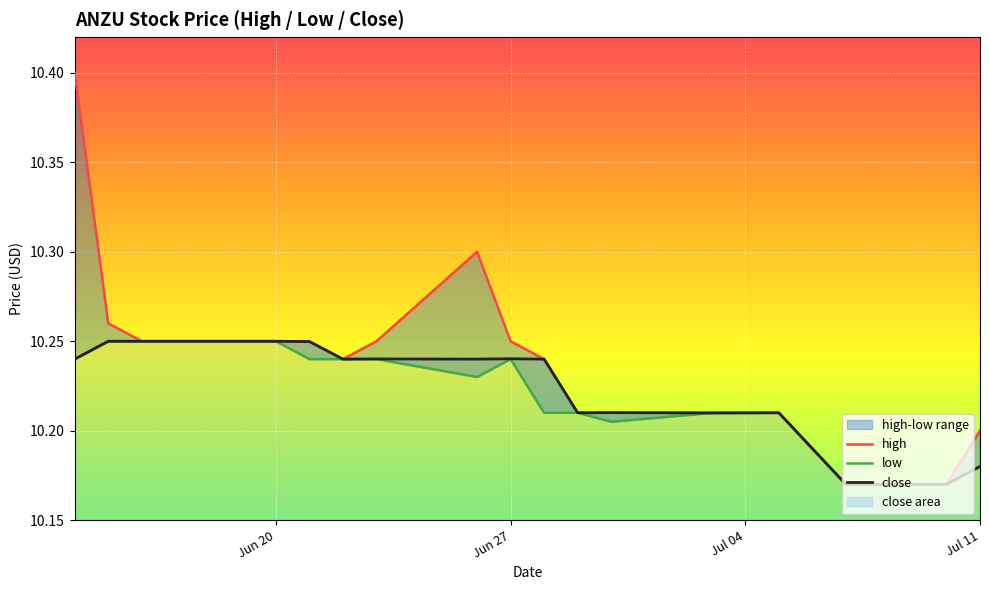

True or false: close and low cross at least once.

False